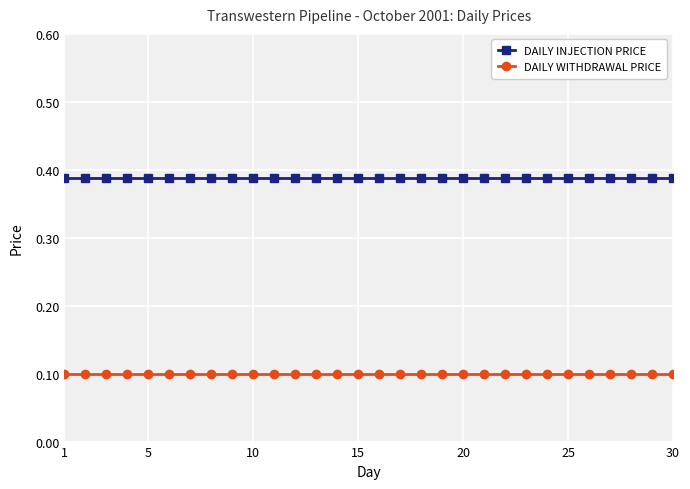

True or false: DAILY INJECTION PRICE and DAILY WITHDRAWAL PRICE cross at least once.

False